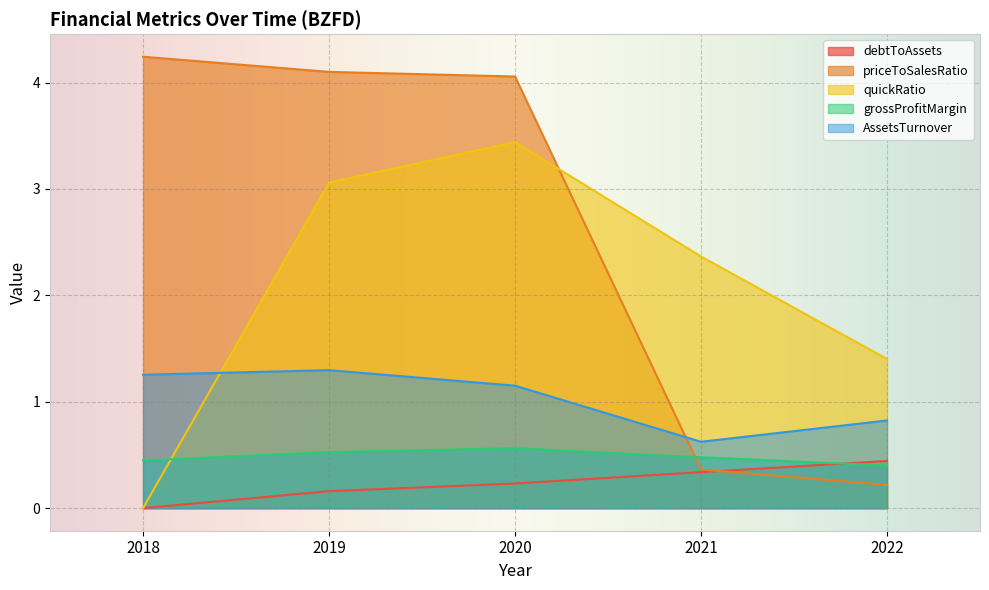

At which category does AssetsTurnover reach its first local valley?

2021